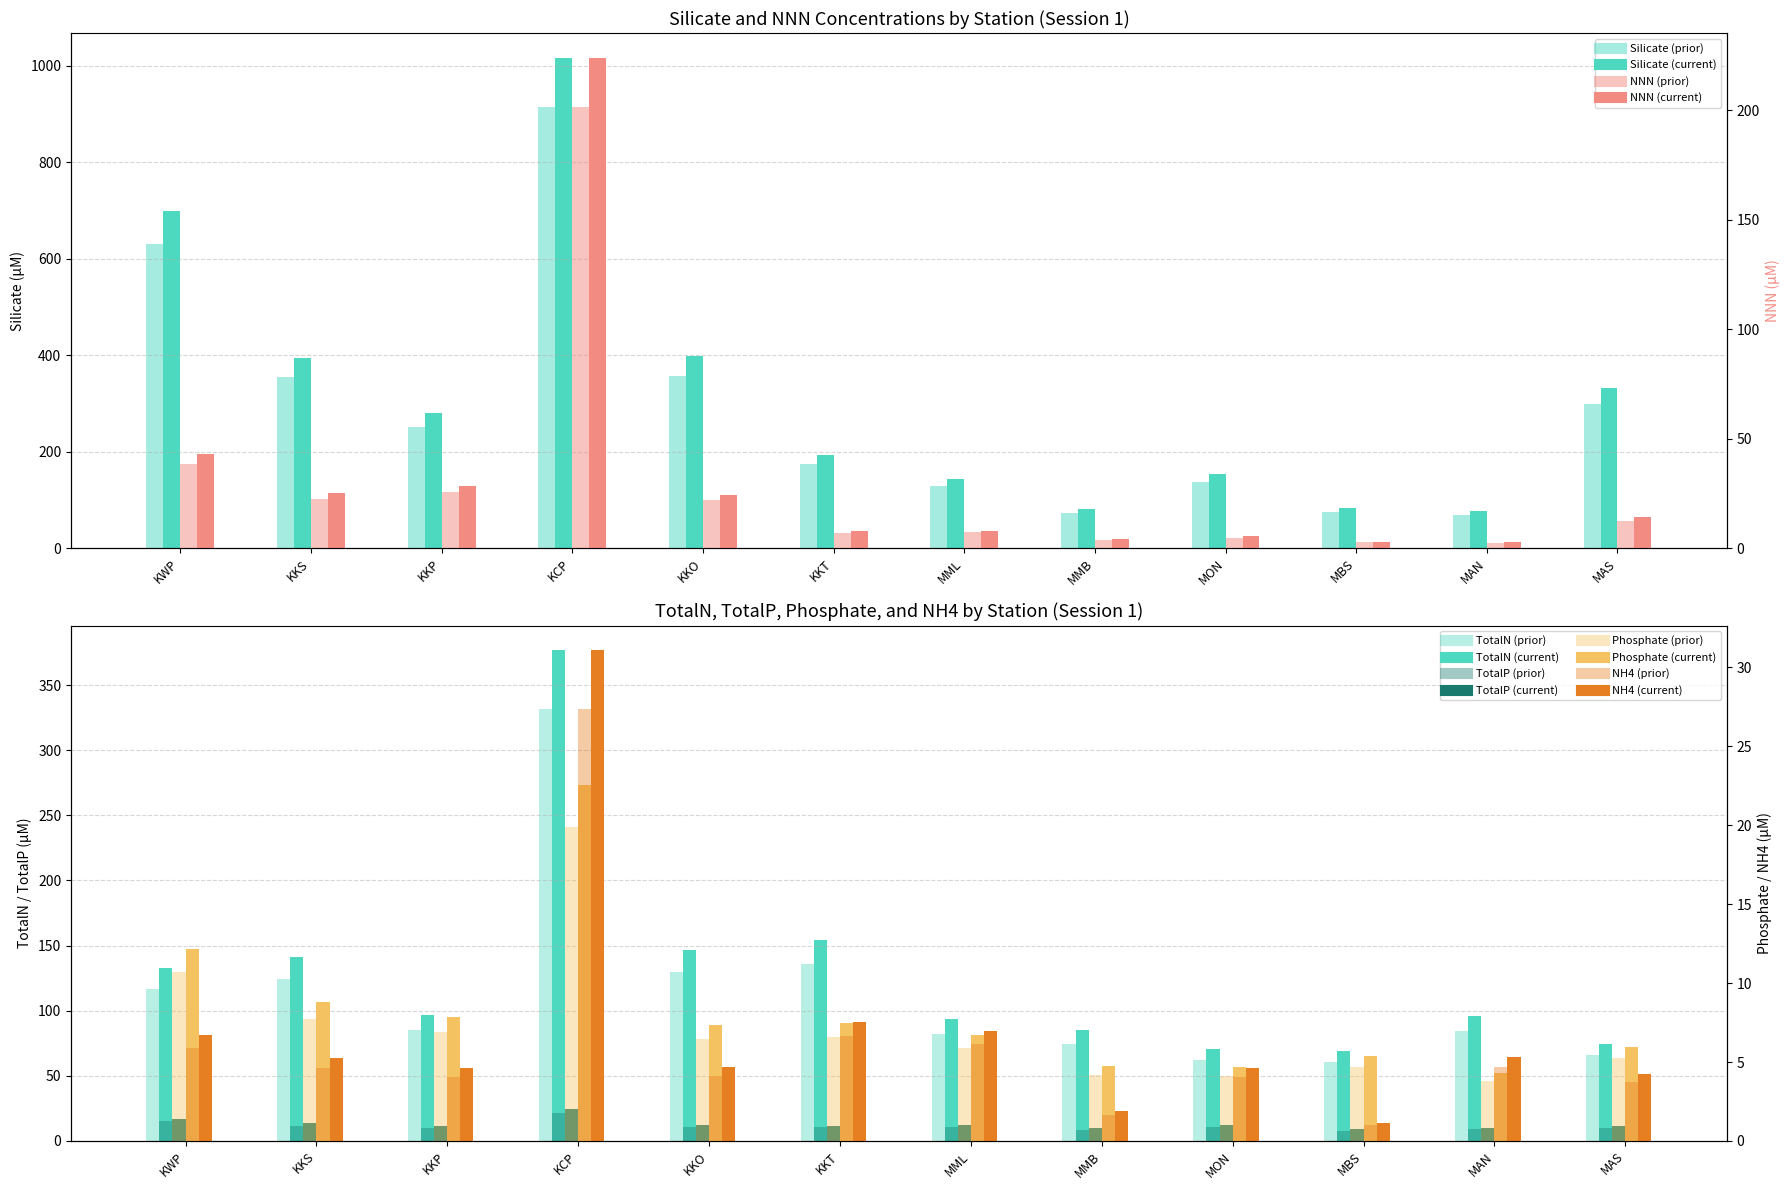

What is the sum of all TotalN values?

1353.2